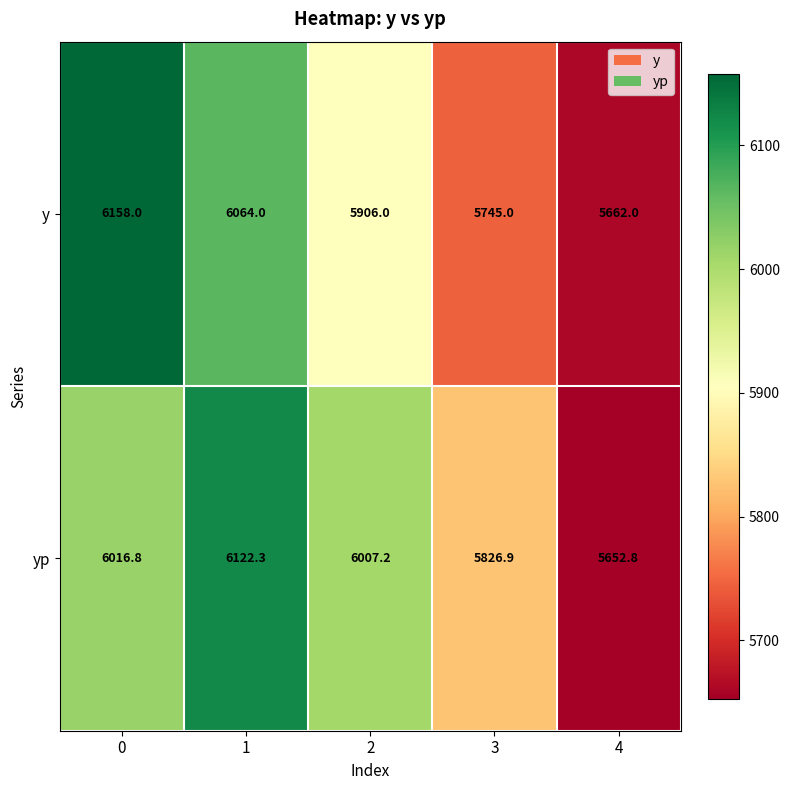

At how many categories does at least one series exceed 5701?

4